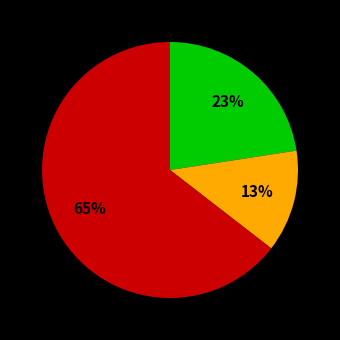

Is there any slice that represents more than half of the pie?

Yes